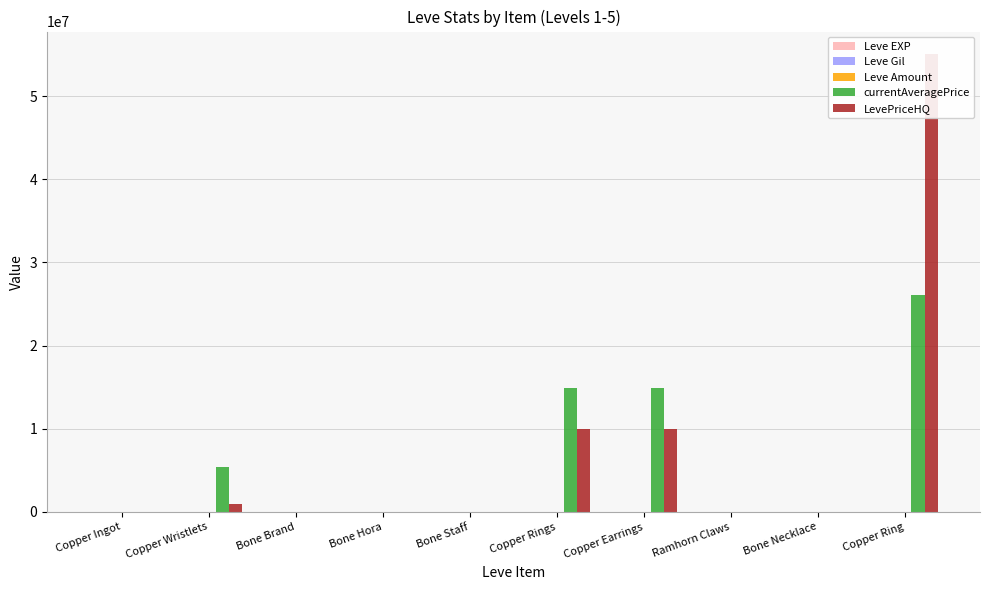

At which category does the chart reach its peak across all series?

Copper Ring